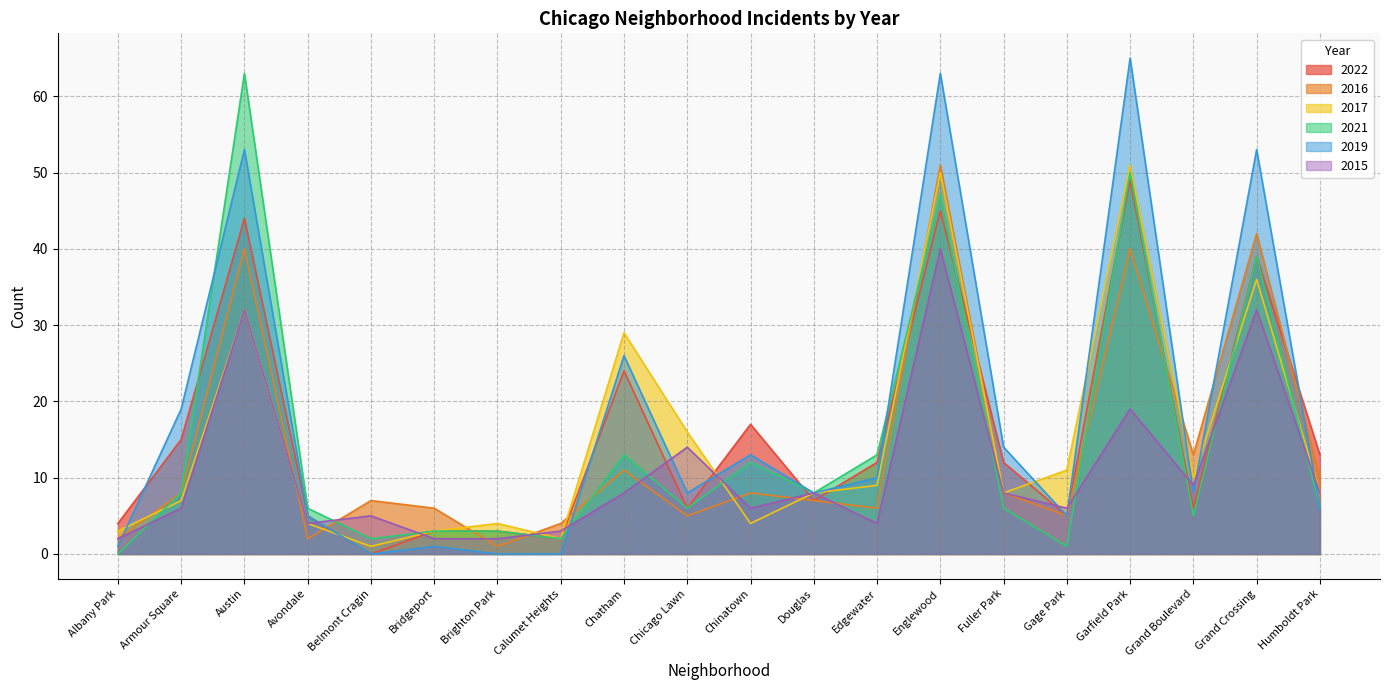

At which label does 2016 first exceed 8?

Austin